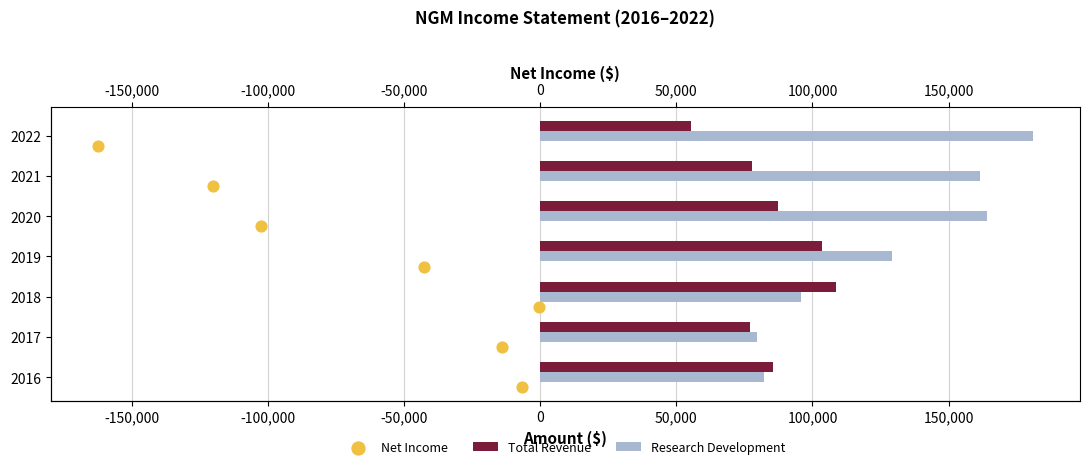

What is the total value across all series at -50,000?

232802.8